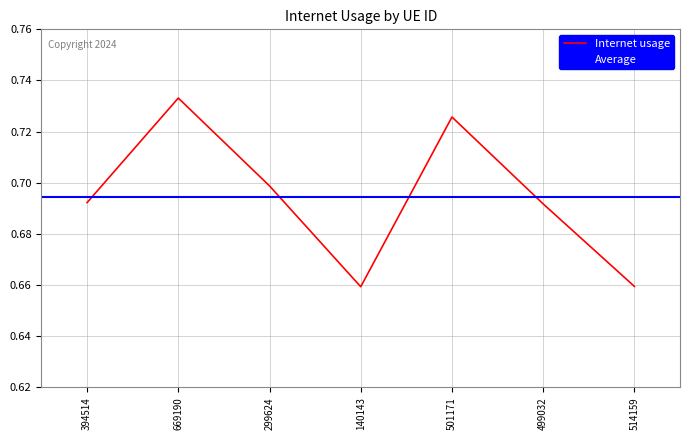

Rank the categories by value from highest to lowest.

669190, 501171, 299624, 394514, 499032, 514159, 140143